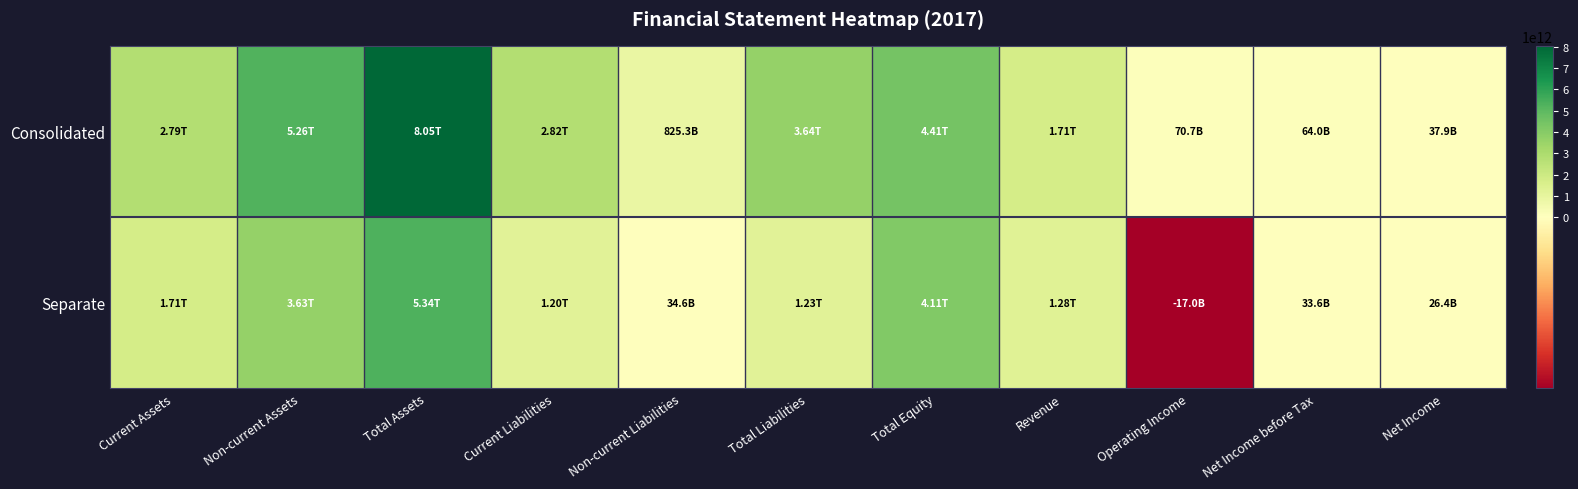

List the series in order of their overall mean, highest first.

Consolidated, Separate